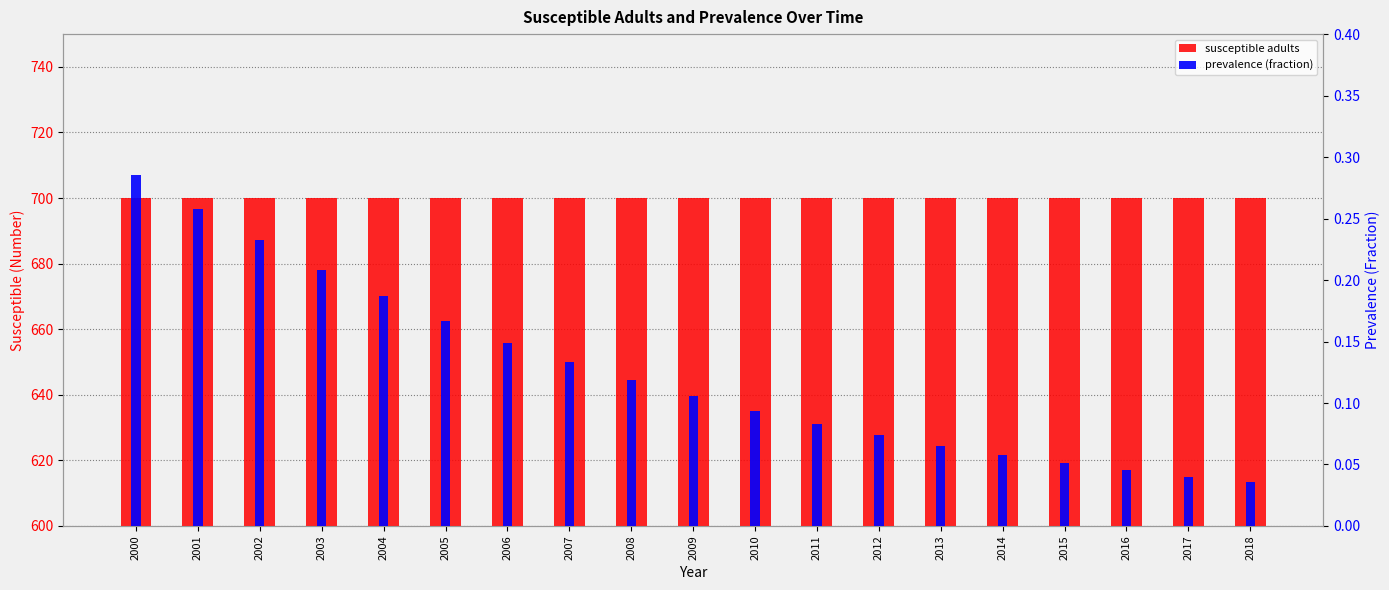

Rank the series by their maximum value, from highest to lowest.

susceptible adults, prevalence (fraction)